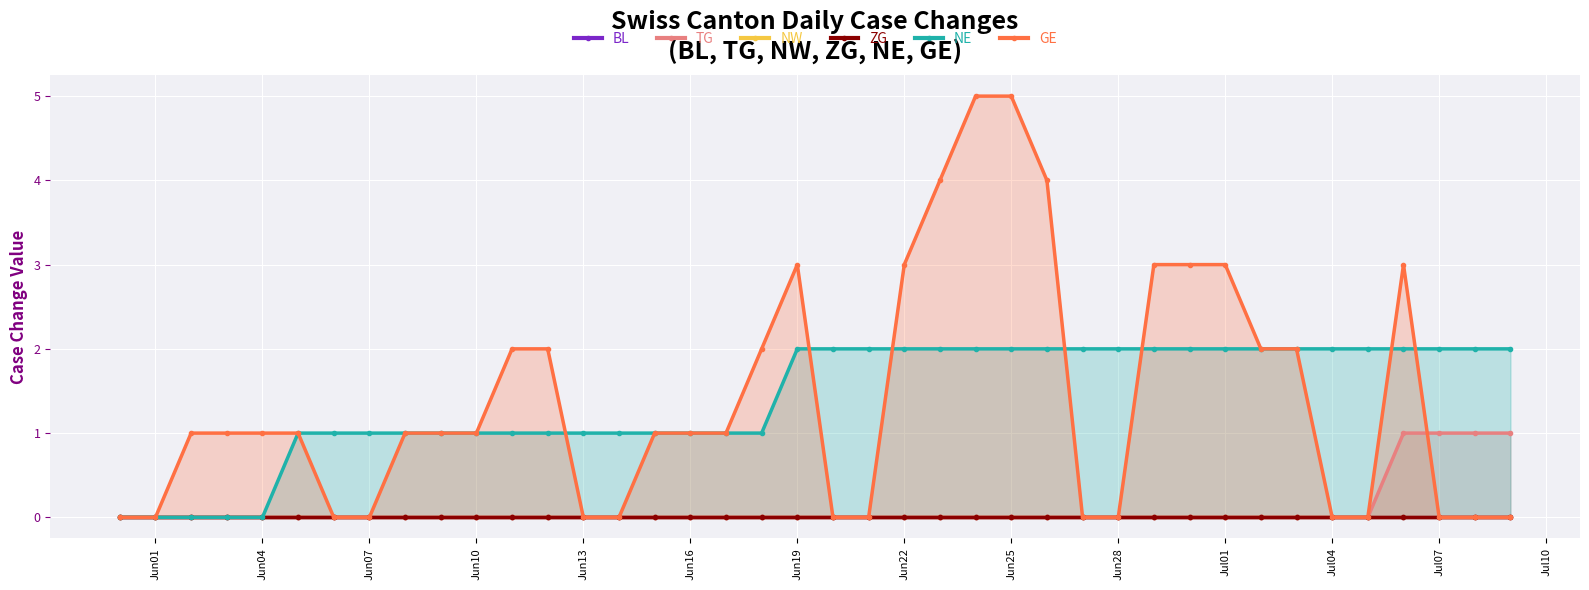

True or false: TG and BL cross at least once.

False